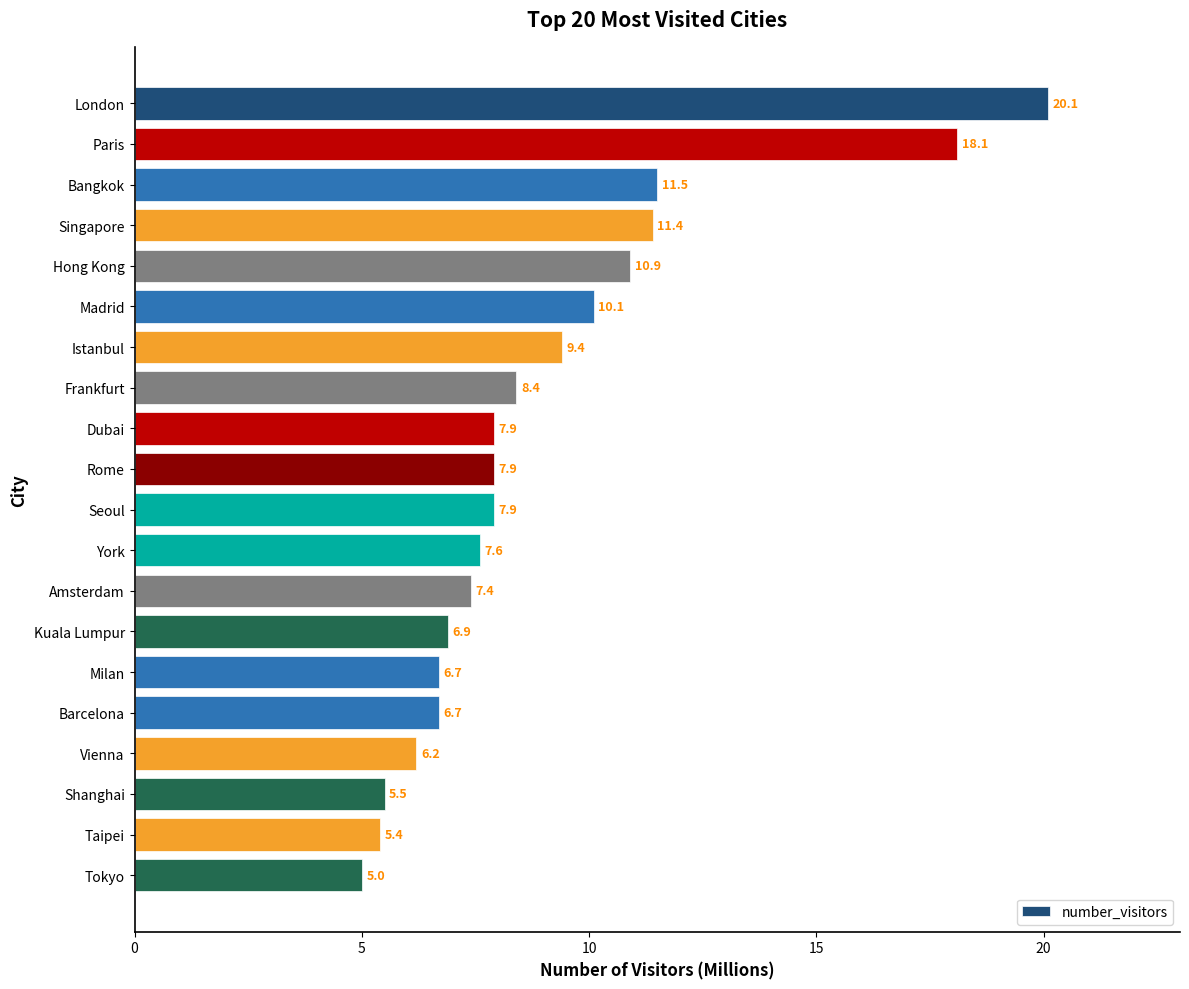

Is it true that the value at Amsterdam is 7.4?

True